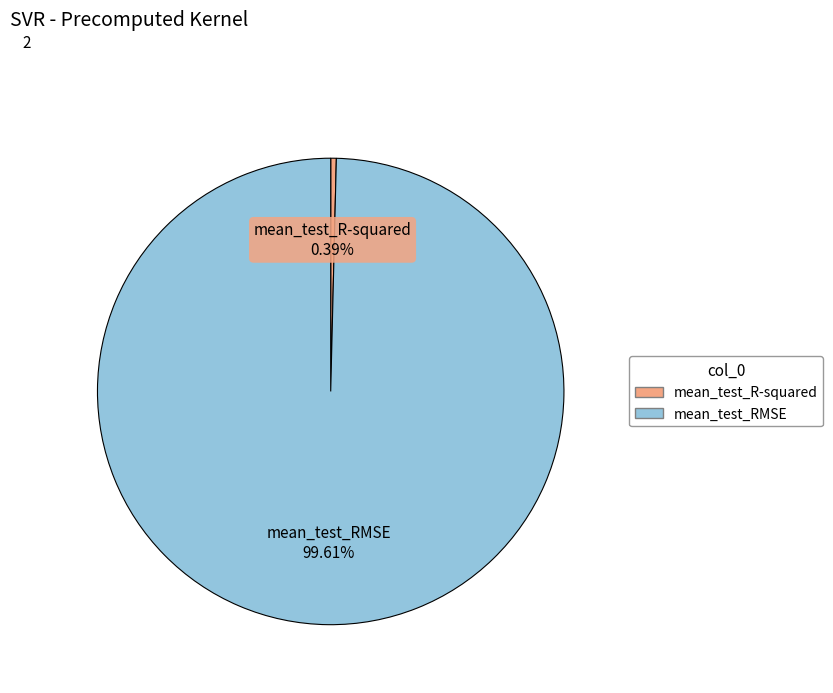

Does mean_test_R-squared account for over 50% of the chart?

No